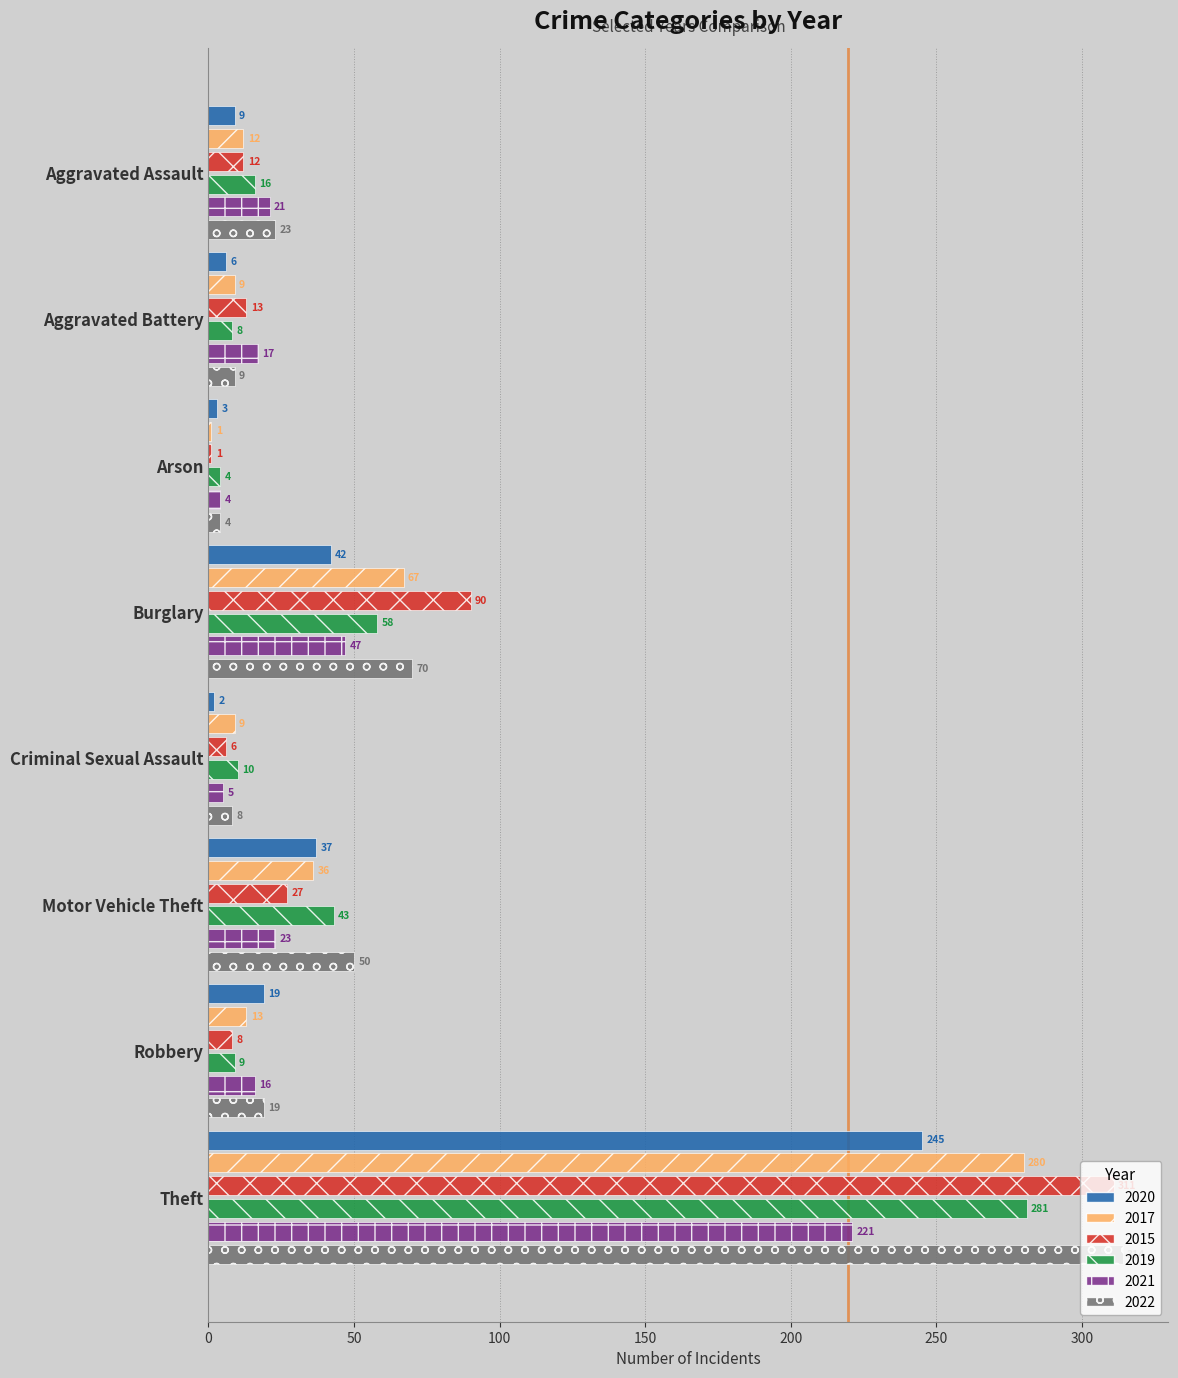

Which category has the lowest value in the 2020 series?

Criminal Sexual Assault